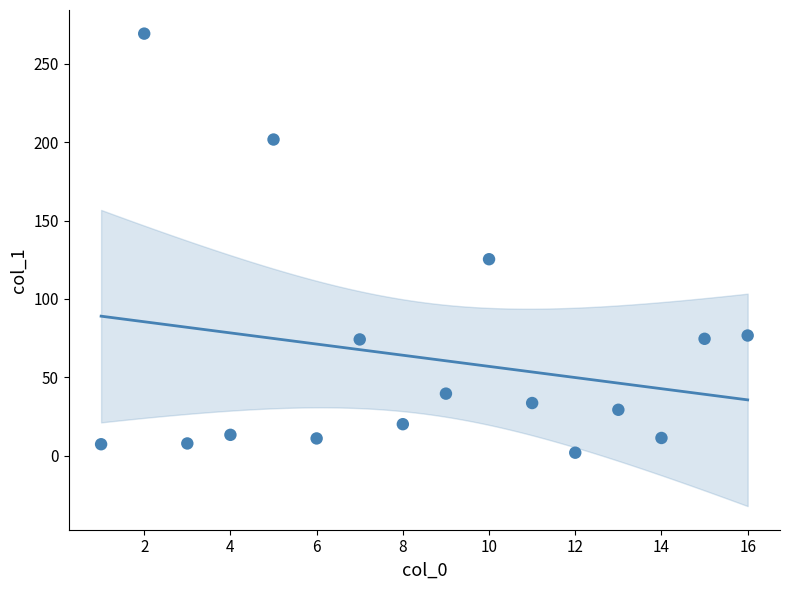

What is the range of X values (max minus min)?

15.0